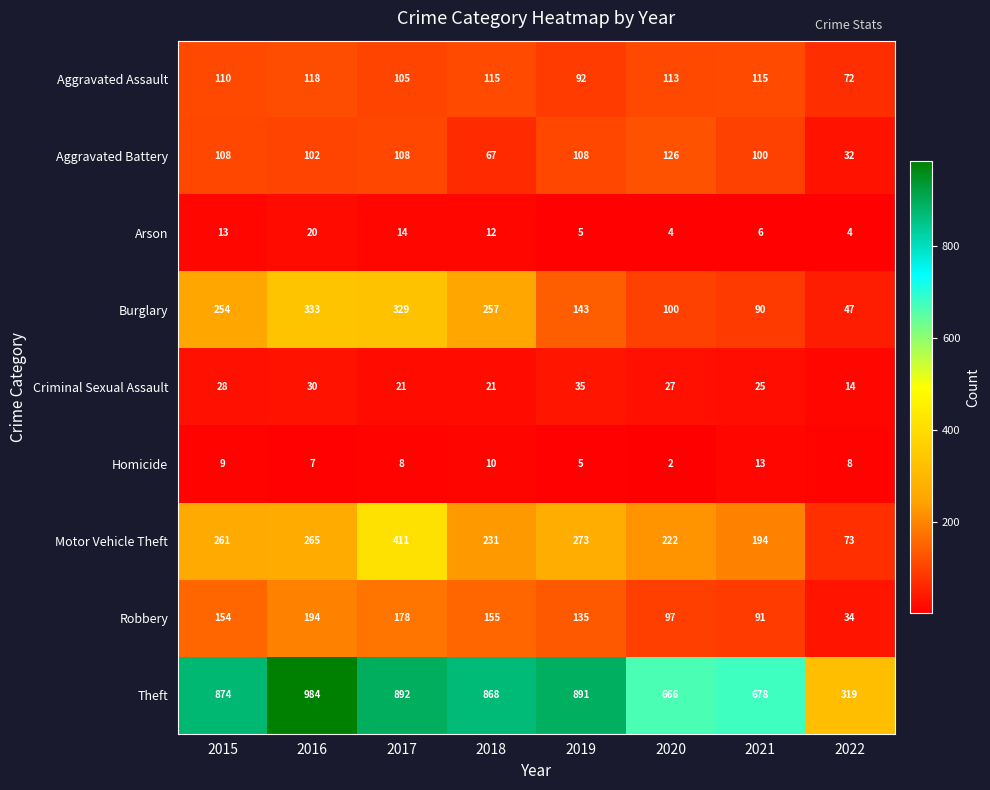

What is the sum of all Burglary values?

1553